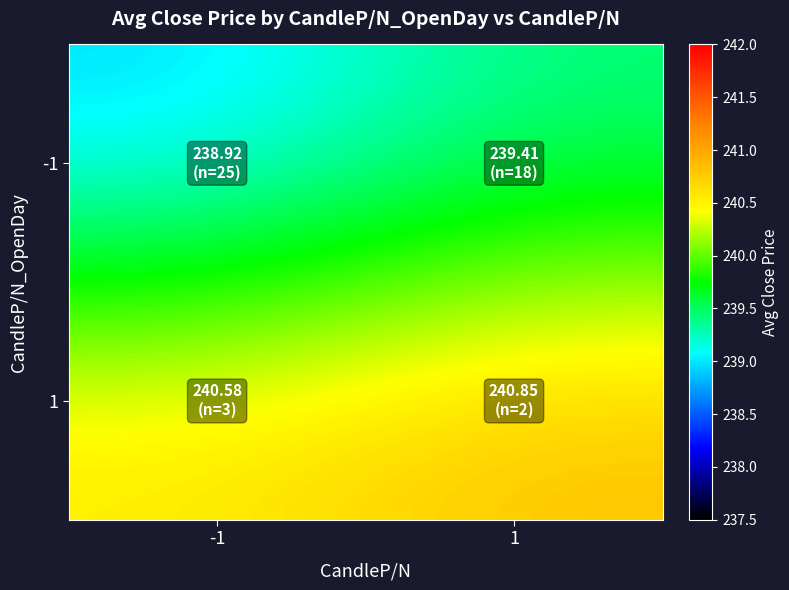

At how many categories does at least one series exceed 240?

2